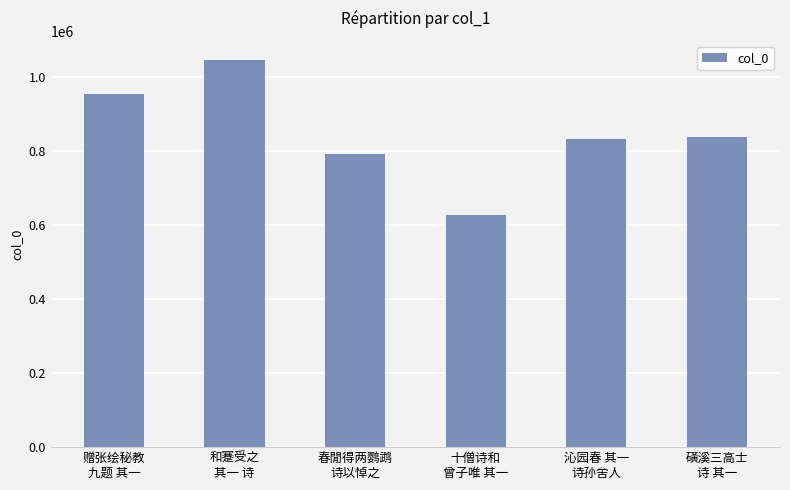

Which label corresponds to the largest value in the chart?

和蹇受之
其一 诗